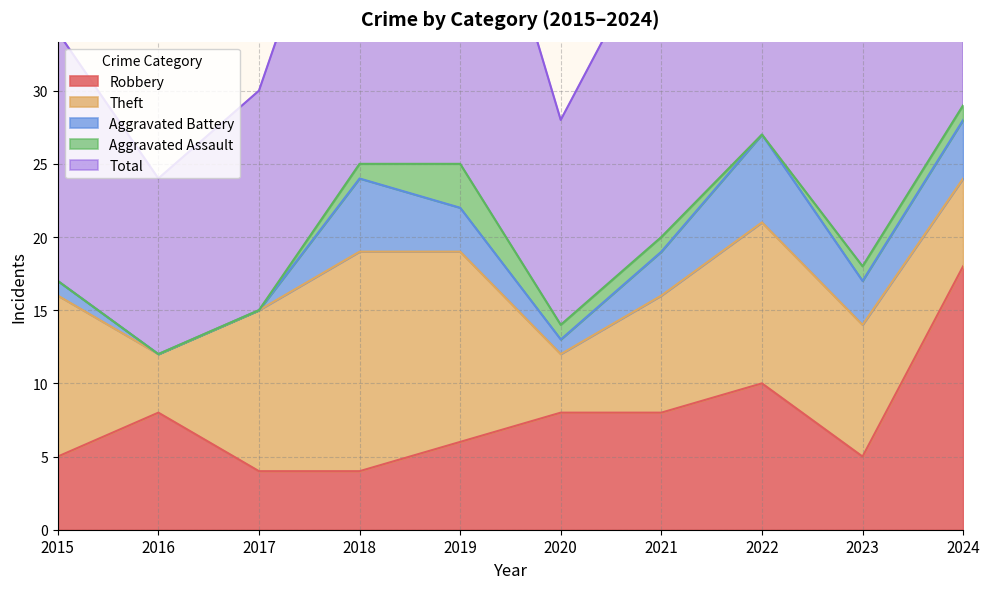

Which series has the largest total across all categories?

Total